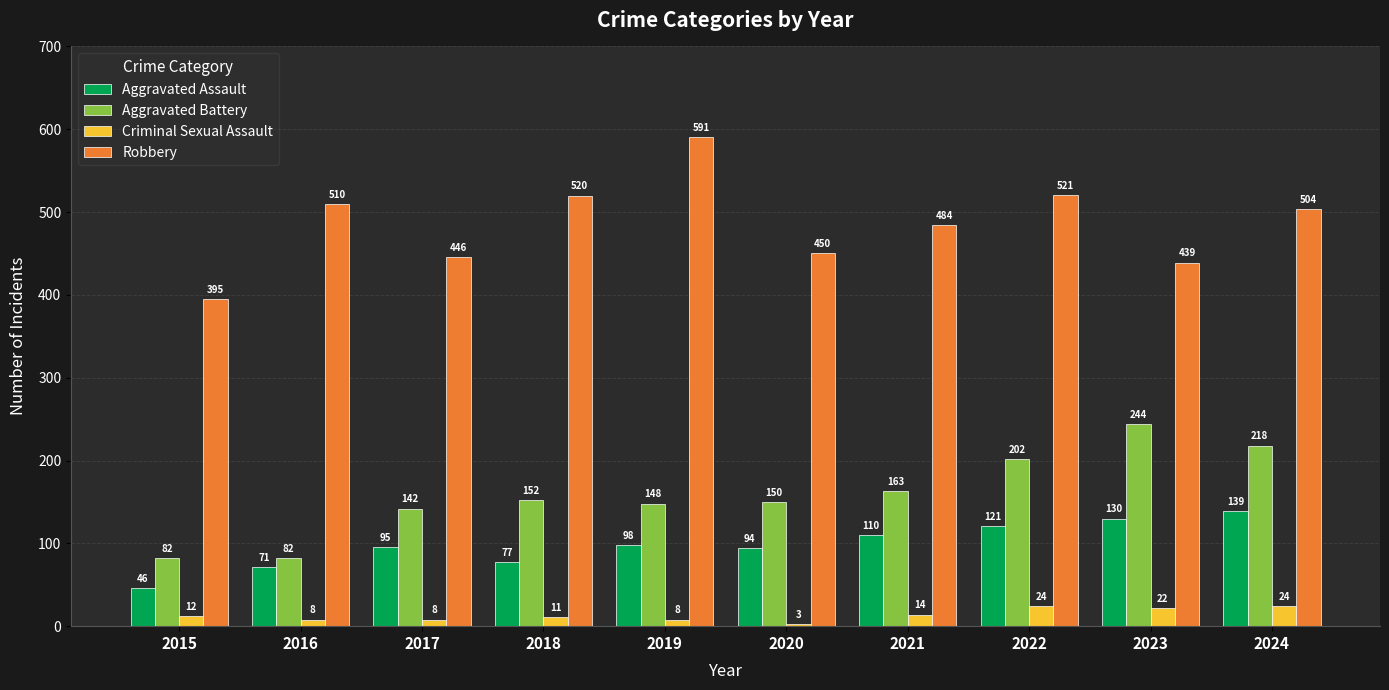

How many groups of bars are there?

10